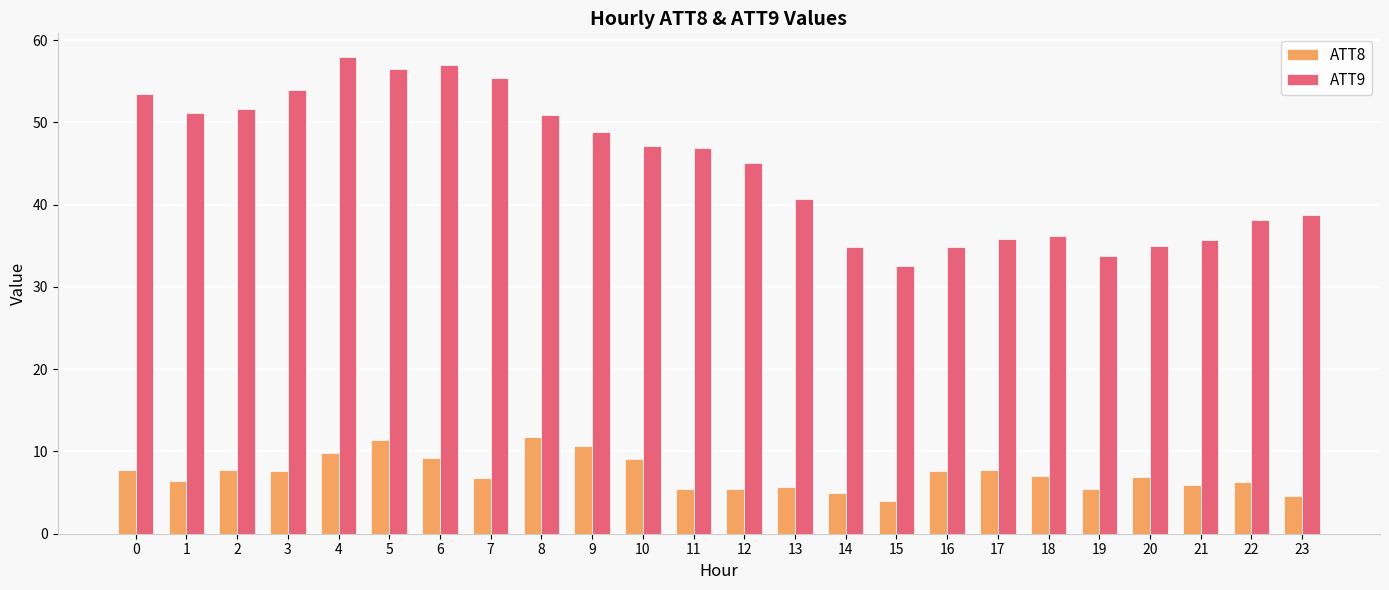

At which label is ATT9 closest to 45?

12